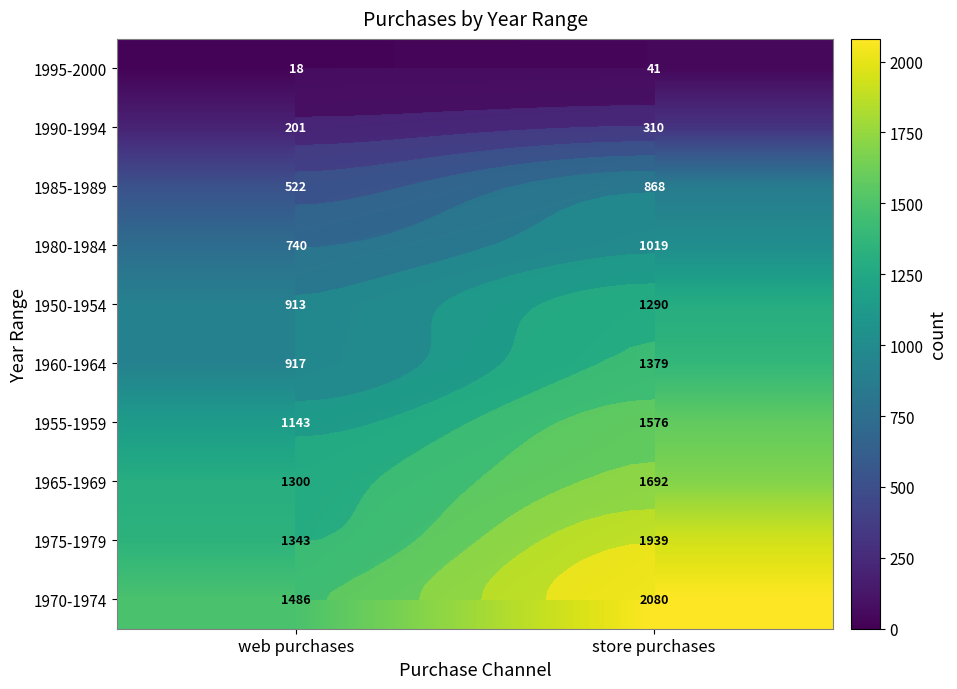

Which has a higher value, store purchases or web purchases?

store purchases